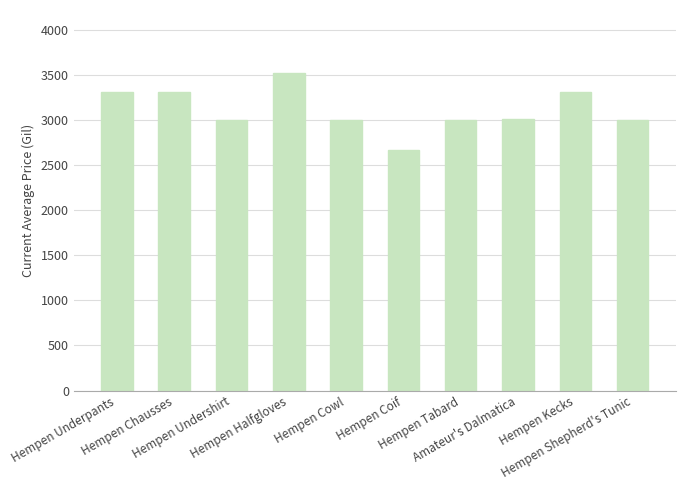

What position from the left is Hempen Underpants?

1